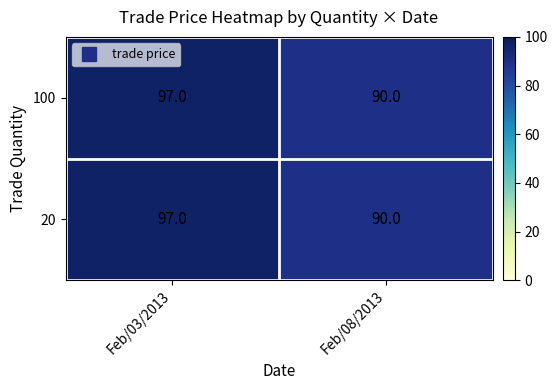

The 20 series shows 97 at Feb/03/2013. True or false?

True